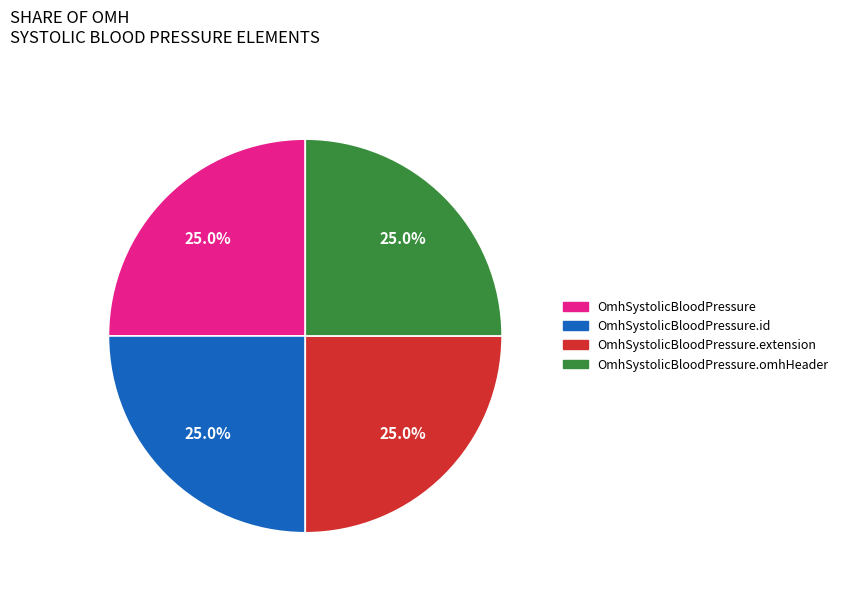

What is the ratio of the value at OmhSystolicBloodPressure to the value at OmhSystolicBloodPressure.extension?

1.0